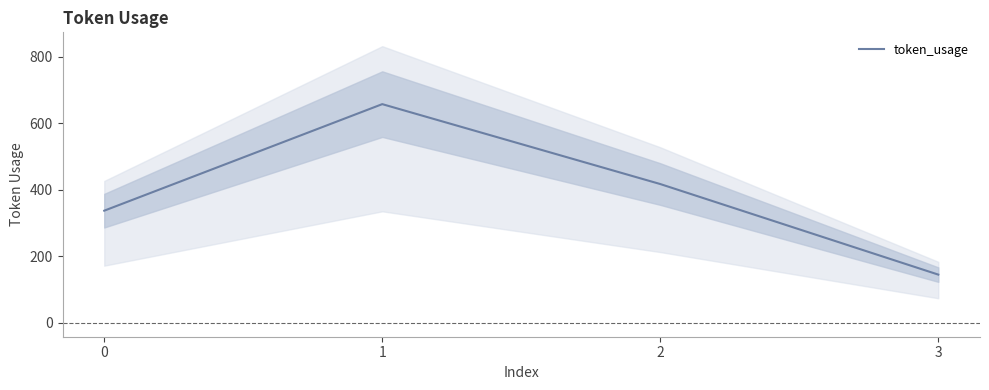

How many values are between 337 and 657?

3